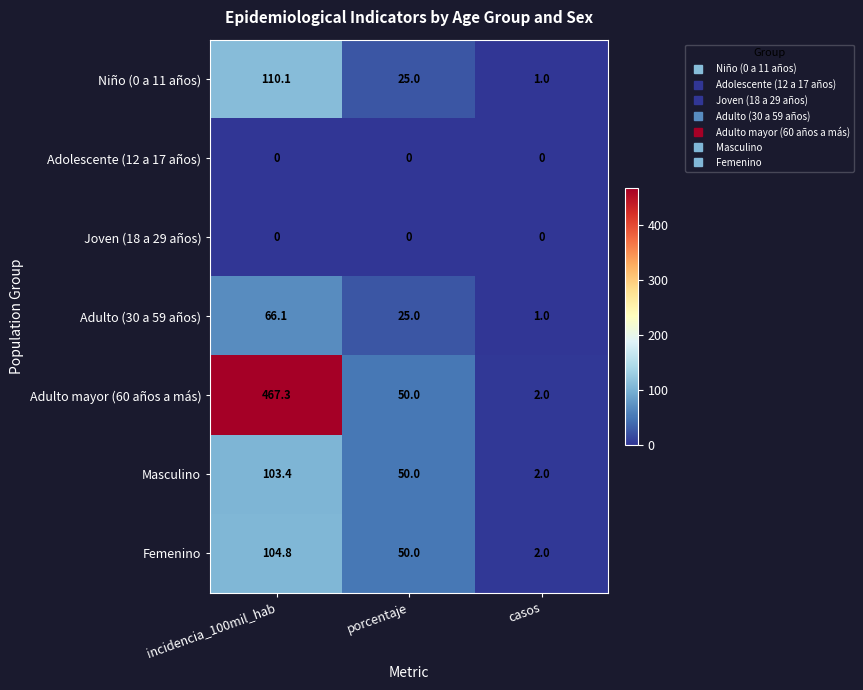

Which series has the largest total across all categories?

Adulto mayor (60 años a más)